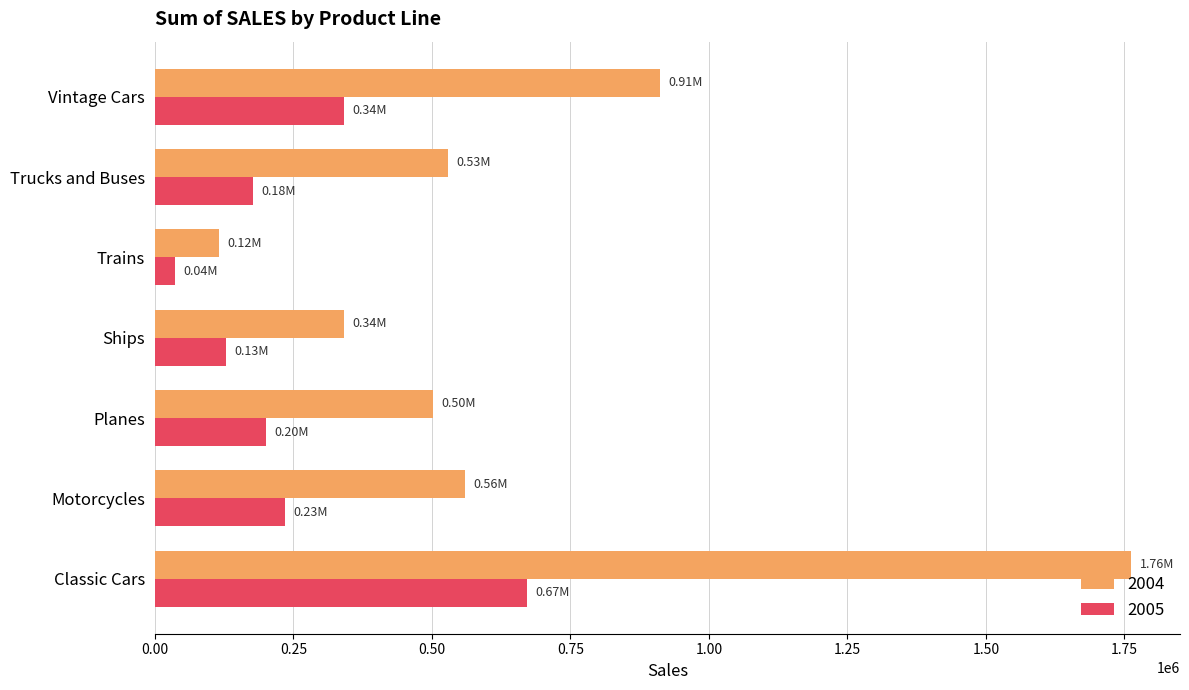

How many values in the 2004 series are below 529302?

3